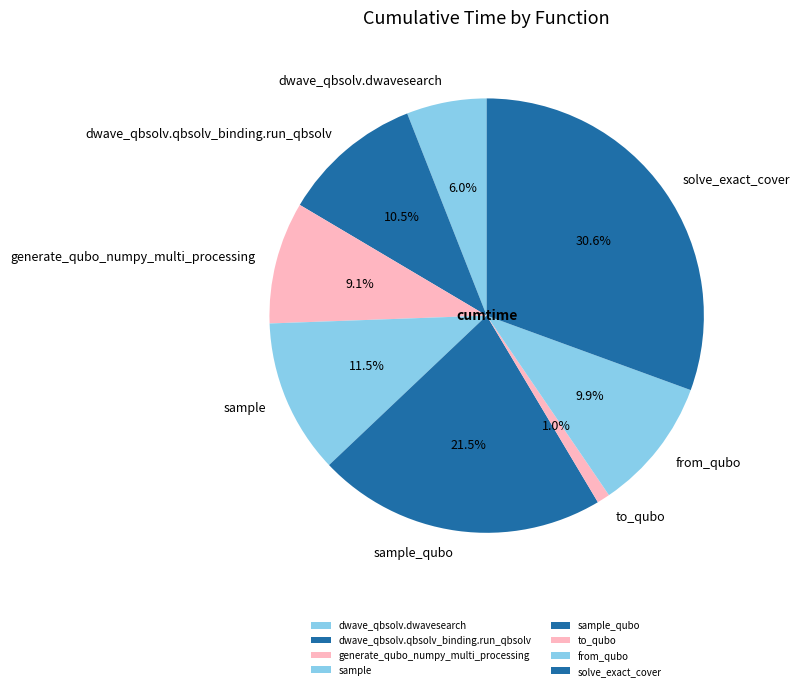

Rank the categories by value from highest to lowest.

solve_exact_cover, sample_qubo, sample, dwave_qbsolv.qbsolv_binding.run_qbsolv, from_qubo, generate_qubo_numpy_multi_processing, dwave_qbsolv.dwavesearch, to_qubo